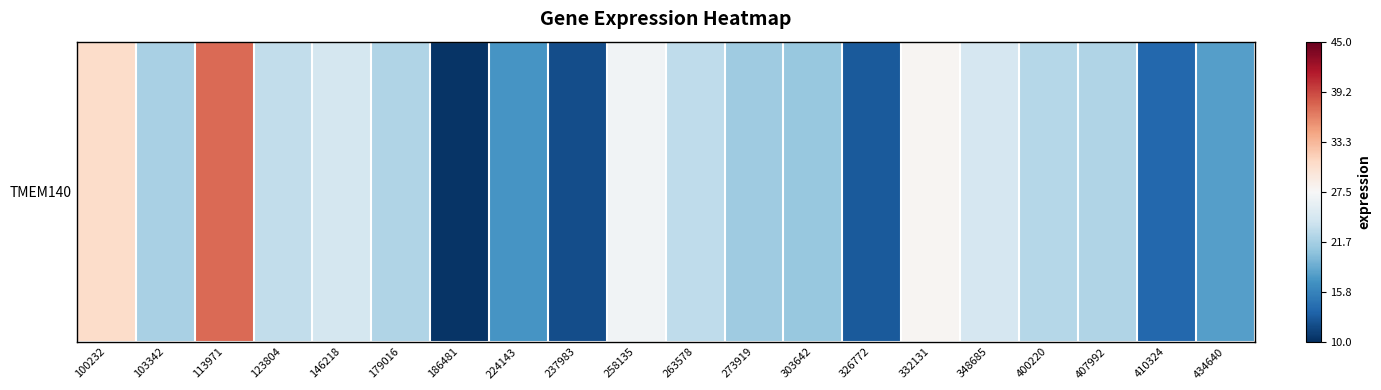

At which category does the chart reach its minimum across all series?

186481